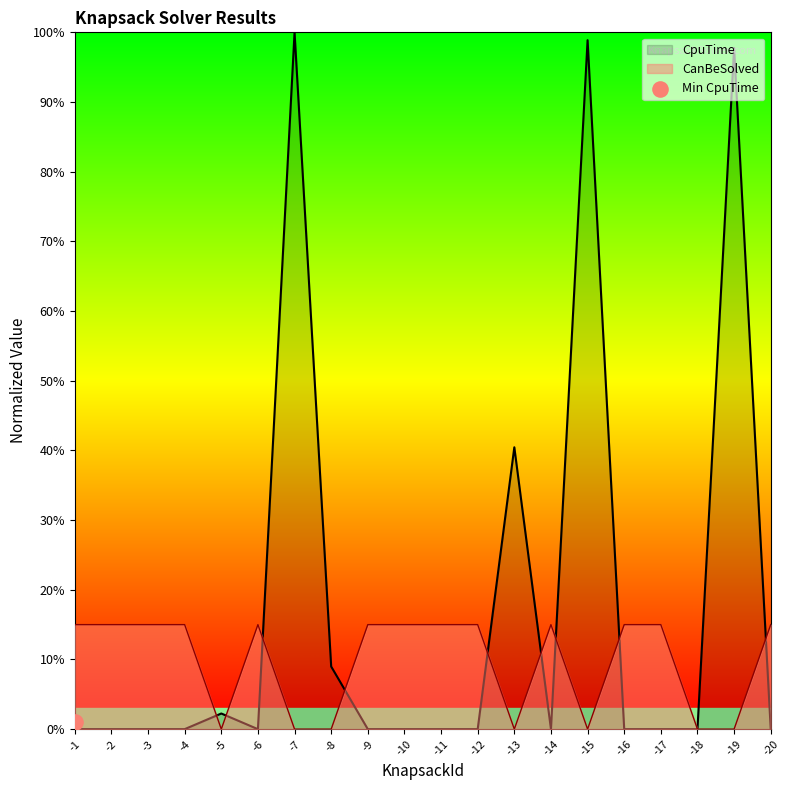

Which series has the largest Y range (max minus min)?

CpuTime